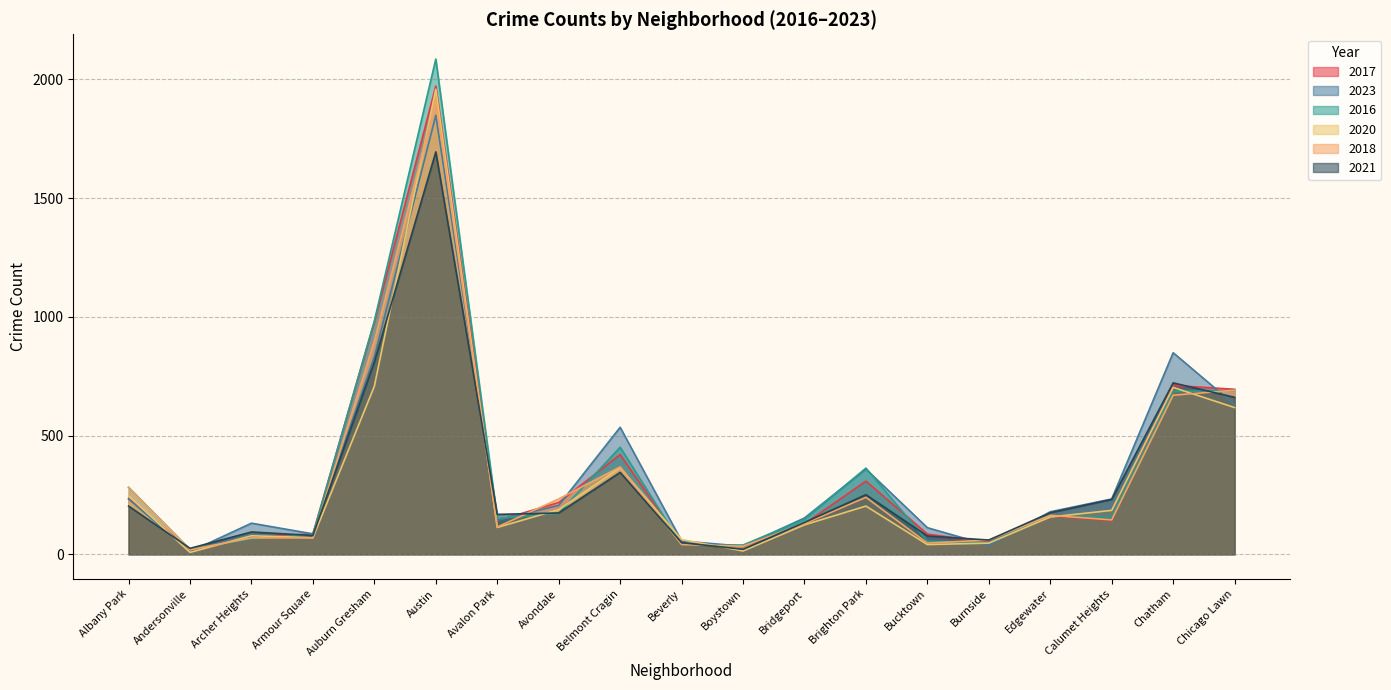

How many interior local peaks does the 2023 series have?

5